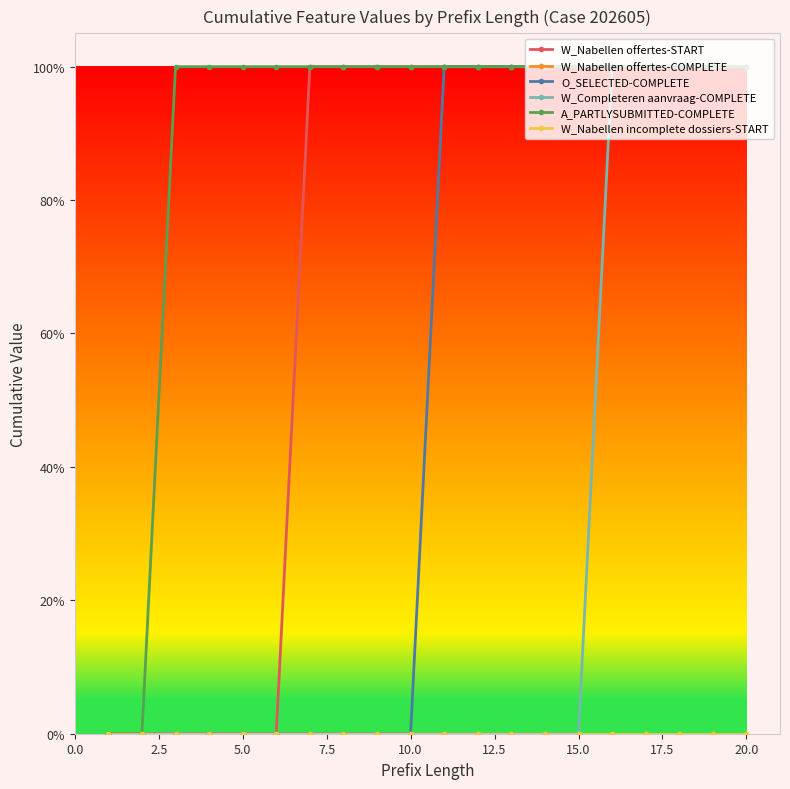

Does the chart display data point markers on the line(s)?

Yes